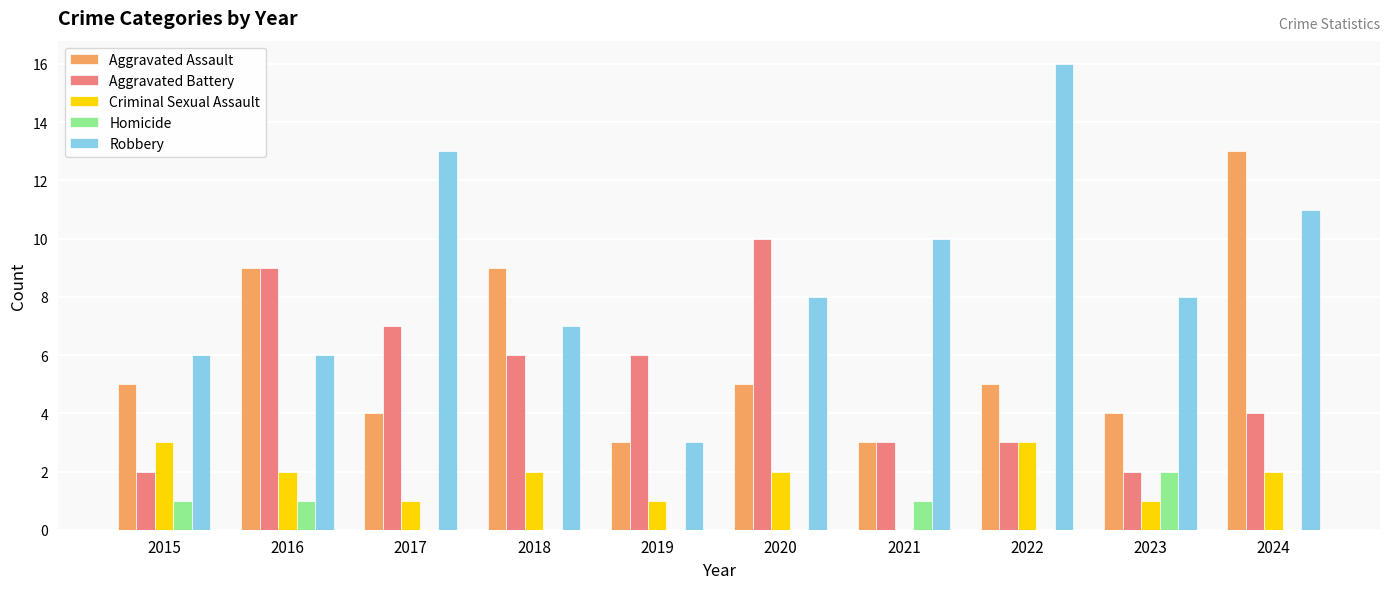

Reading left to right, extract all data points from this chart.

Aggravated Assault: 2015=5	2016=9	2017=4	2018=9	2019=3	2020=5	2021=3	2022=5	2023=4	2024=13
Aggravated Battery: 2015=2	2016=9	2017=7	2018=6	2019=6	2020=10	2021=3	2022=3	2023=2	2024=4
Criminal Sexual Assault: 2015=3	2016=2	2017=1	2018=2	2019=1	2020=2	2021=0	2022=3	2023=1	2024=2
Homicide: 2015=1	2016=1	2017=0	2018=0	2019=0	2020=0	2021=1	2022=0	2023=2	2024=0
Robbery: 2015=6	2016=6	2017=13	2018=7	2019=3	2020=8	2021=10	2022=16	2023=8	2024=11